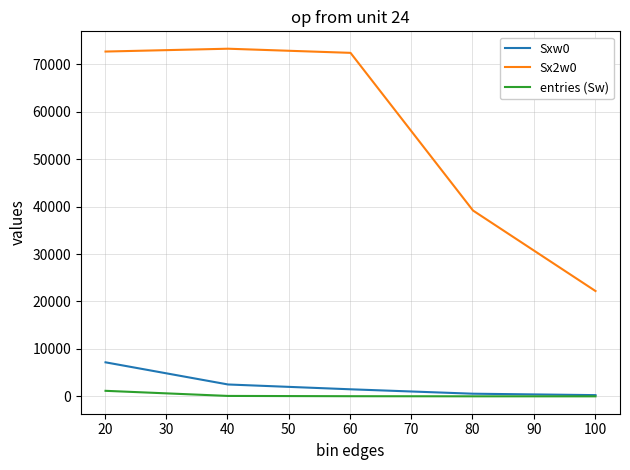

What is the minimum value for Sx2w0?

22202